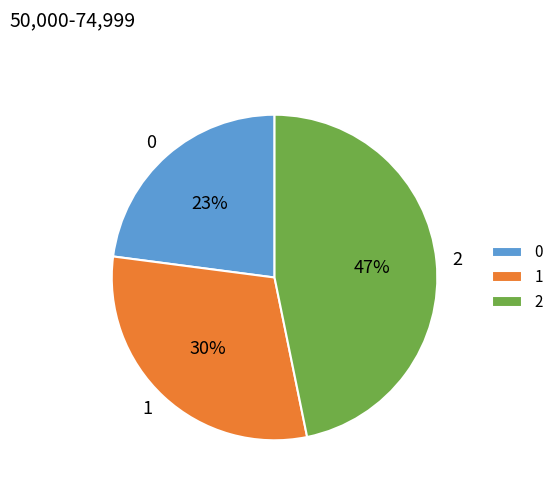

Does 0 account for over 50% of the chart?

No